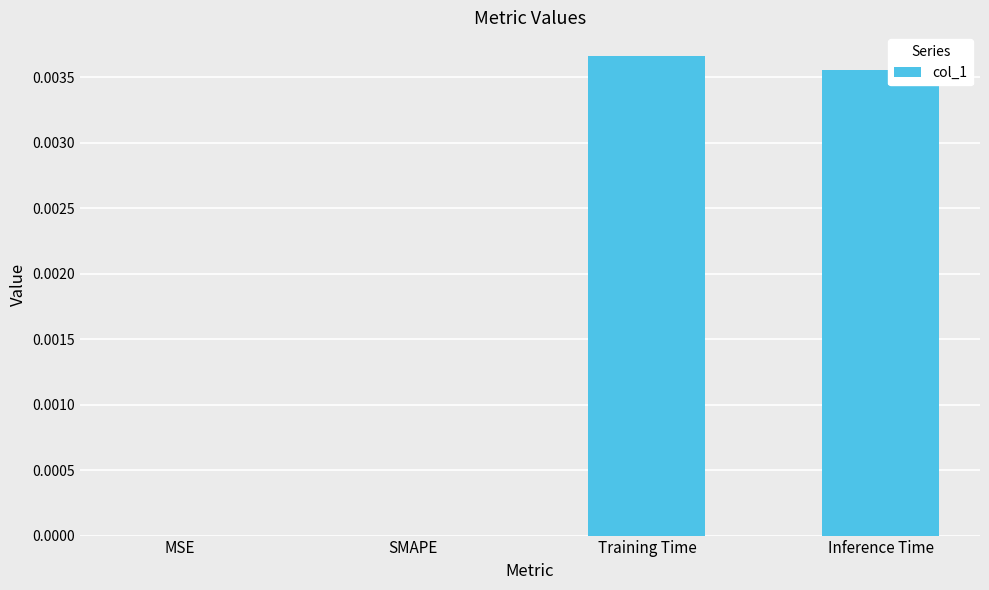

How many distinct data groups are displayed?

1